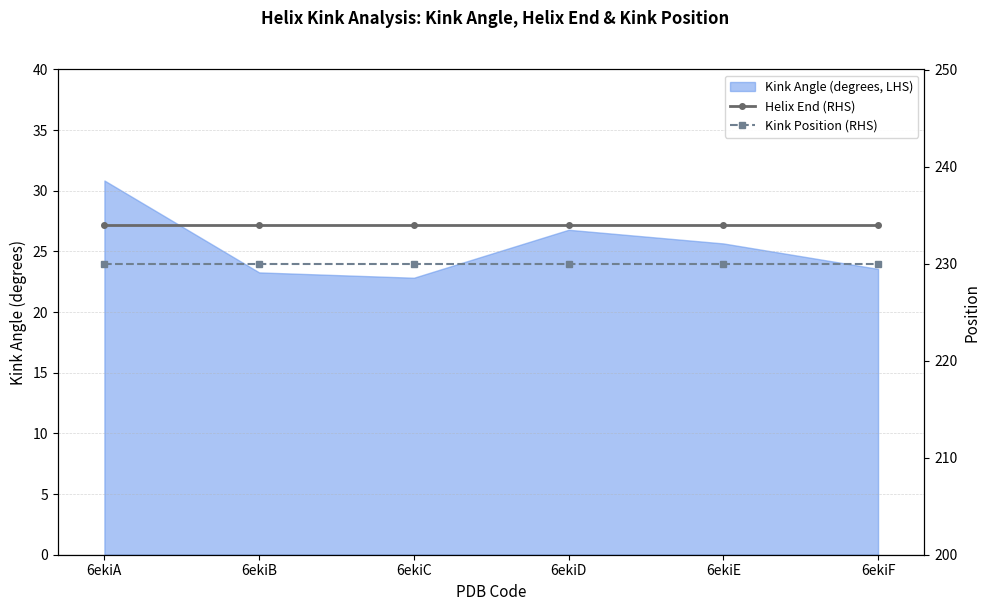

How many lines are shown in the chart?

2